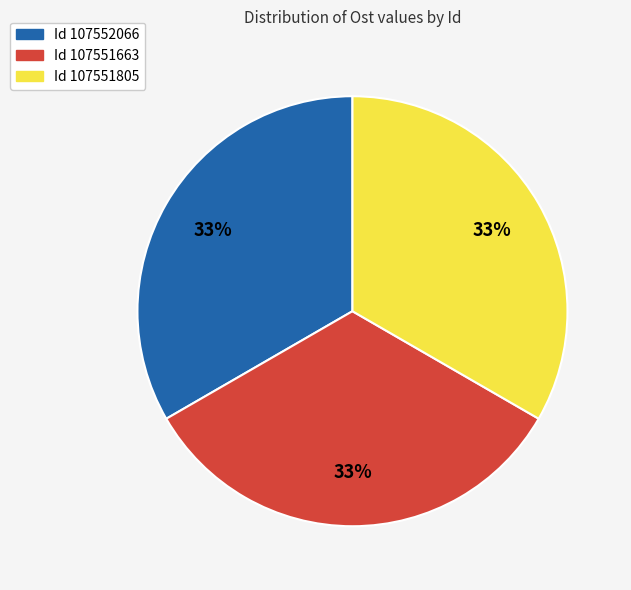

Is there any slice that represents more than half of the pie?

No